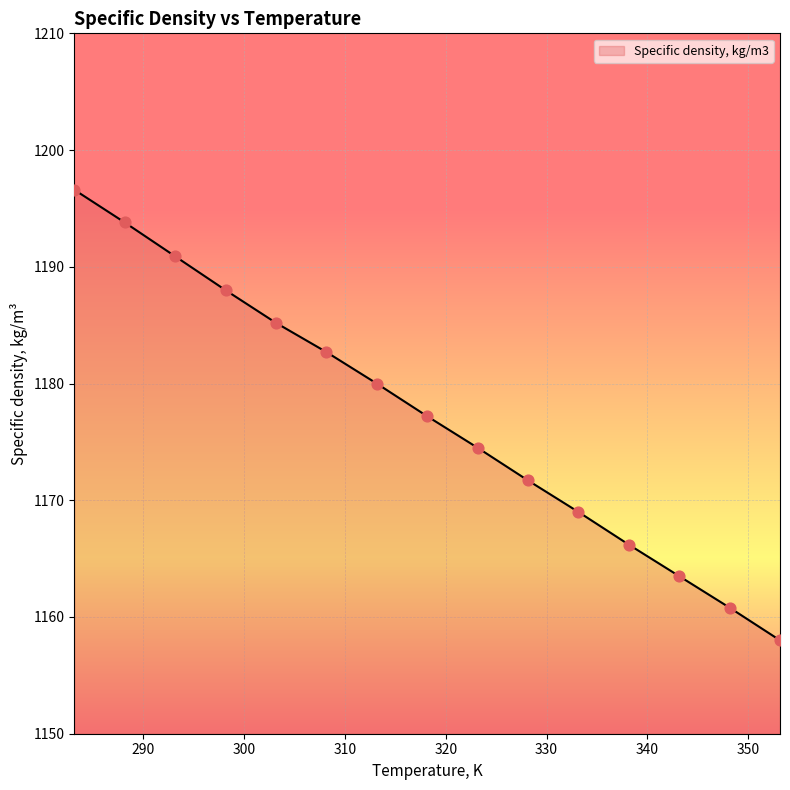

What is the difference between the maximum and minimum values?

38.6